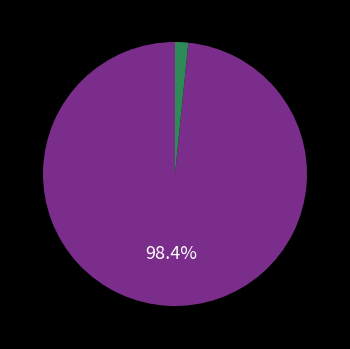

Is there a majority slice in this chart?

Yes